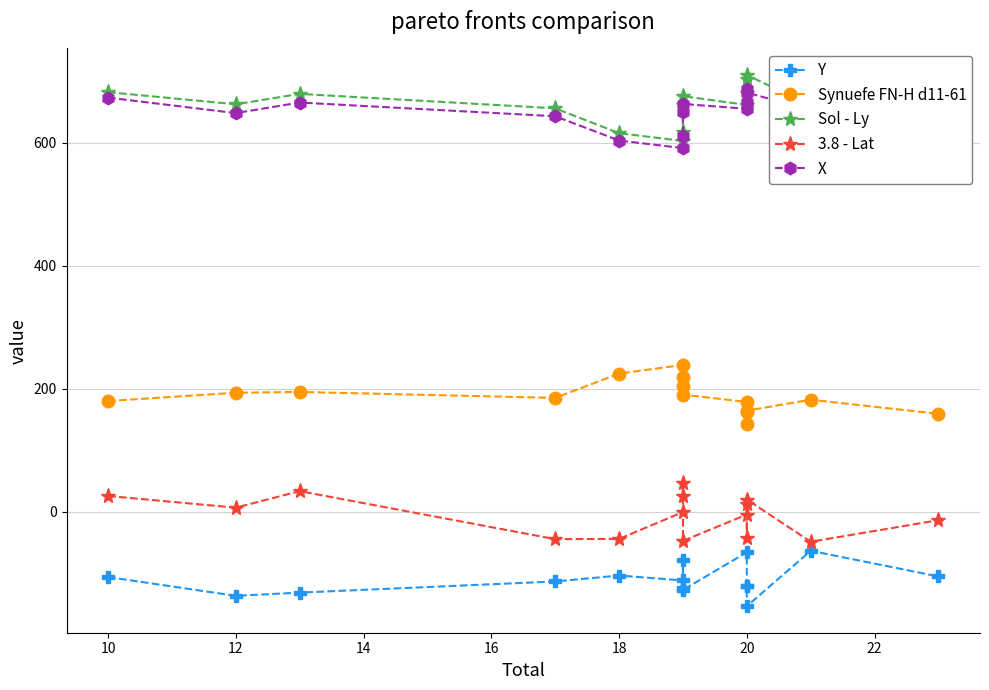

Count the number of data series in this chart.

5